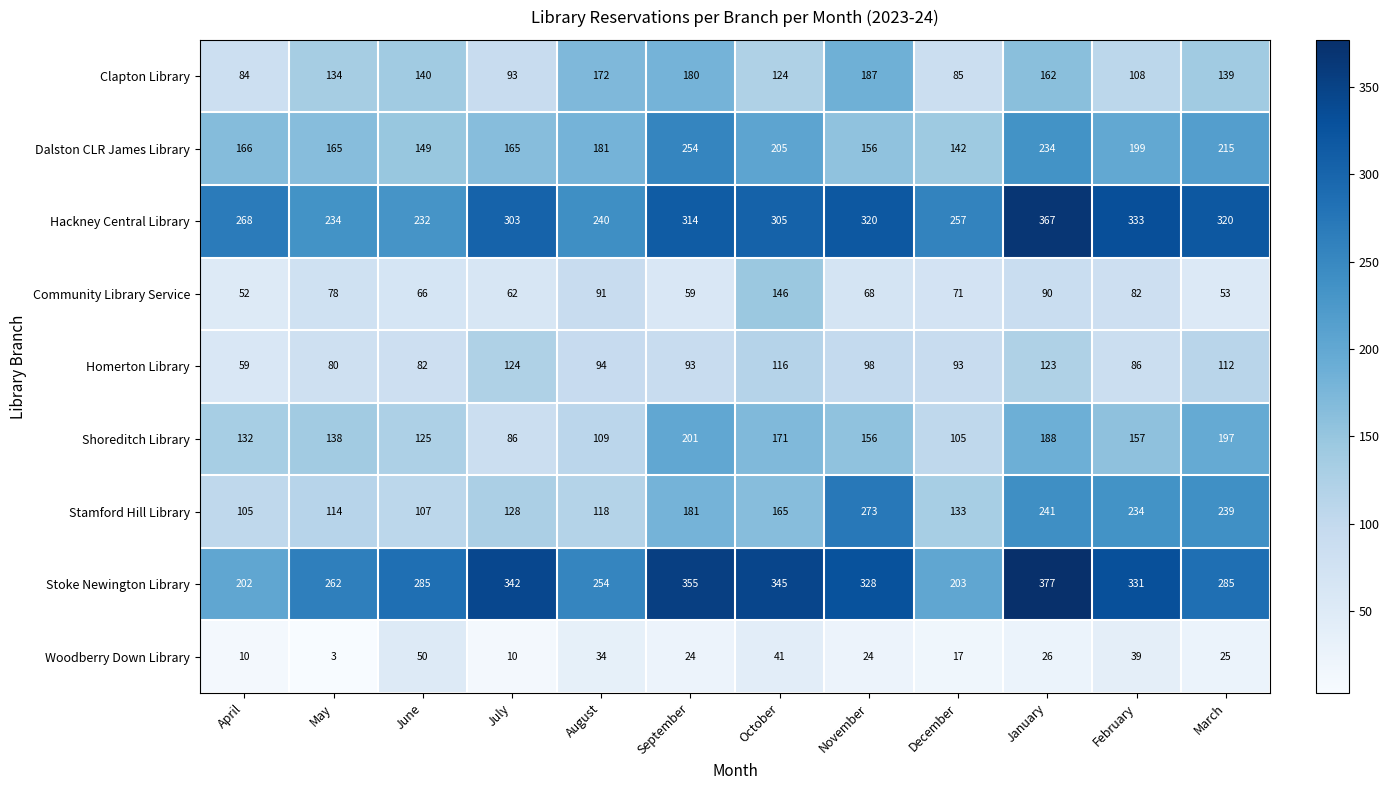

What is the greatest value displayed?

377